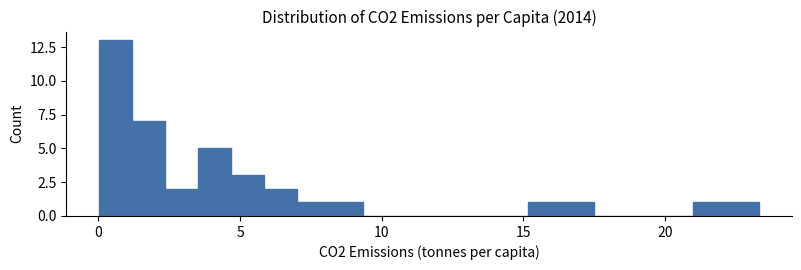

Read against the x-axis, roughly where is the centre of the tallest bar?

0.5